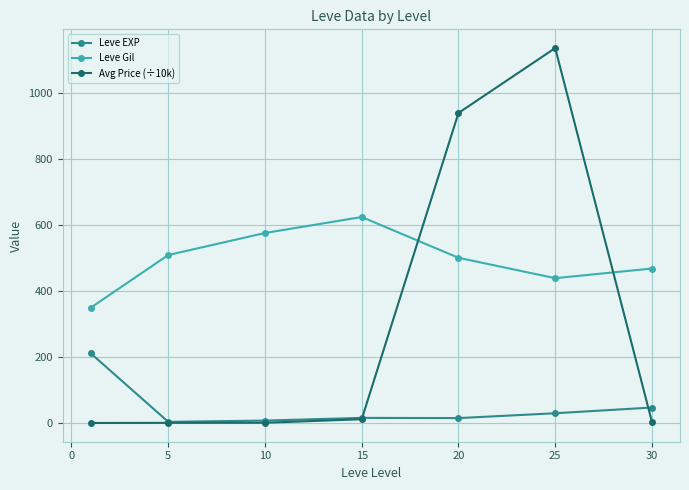

What is the value of the Avg Price (÷10k) point at the 6th from the left?

1134.4